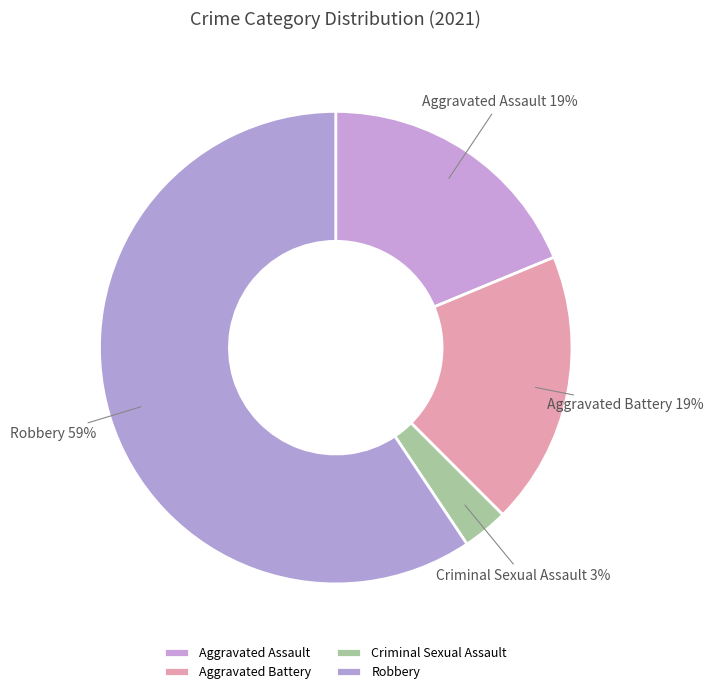

Is there any slice that represents more than half of the pie?

Yes